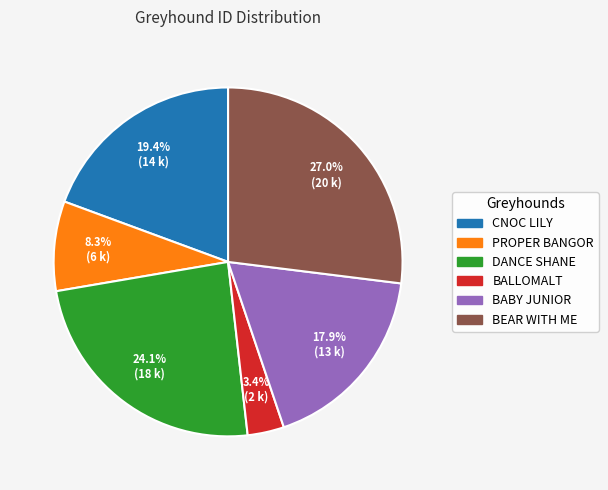

Is there a majority slice in this chart?

No